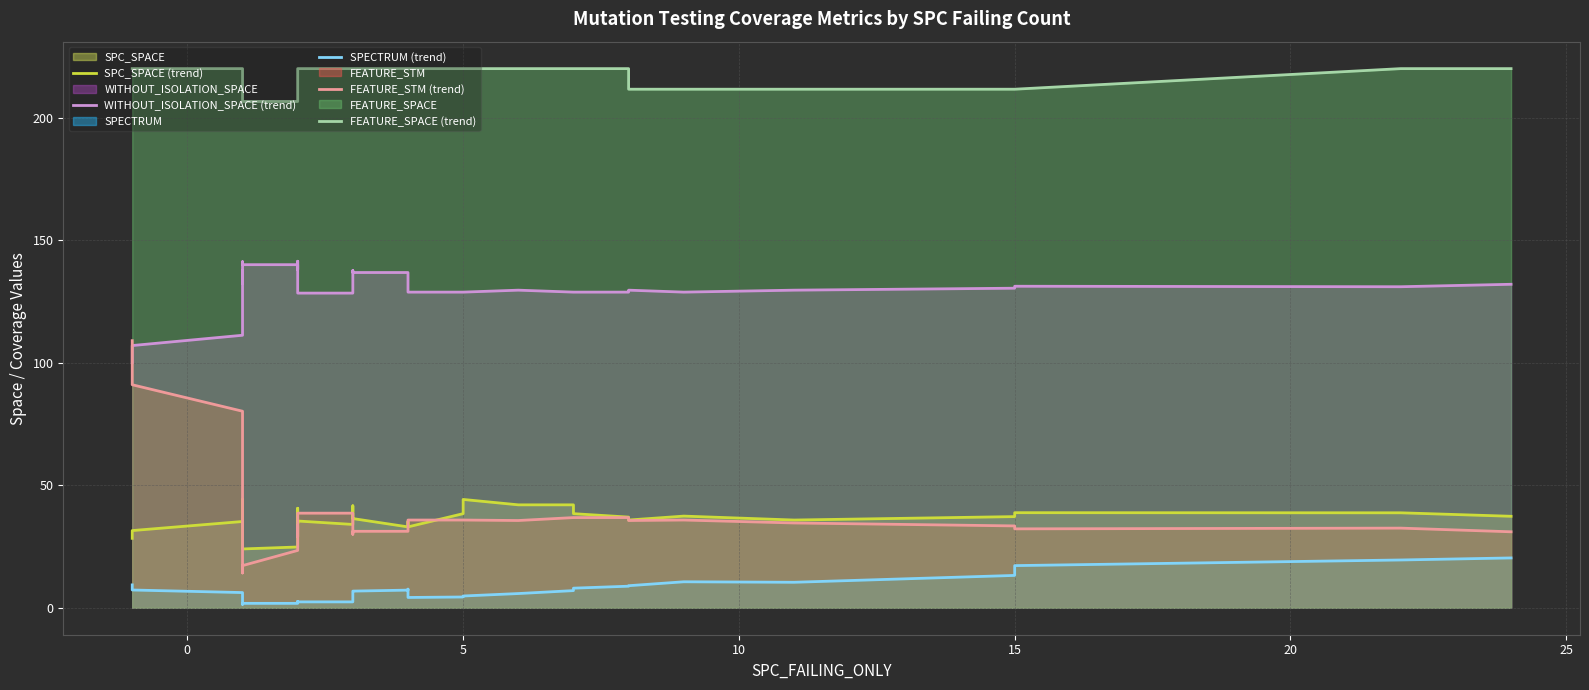

At 15, list the series in order from smallest to largest.

SPECTRUM (trend), FEATURE_STM (trend), SPC_SPACE (trend), WITHOUT_ISOLATION_SPACE (trend), FEATURE_SPACE (trend)